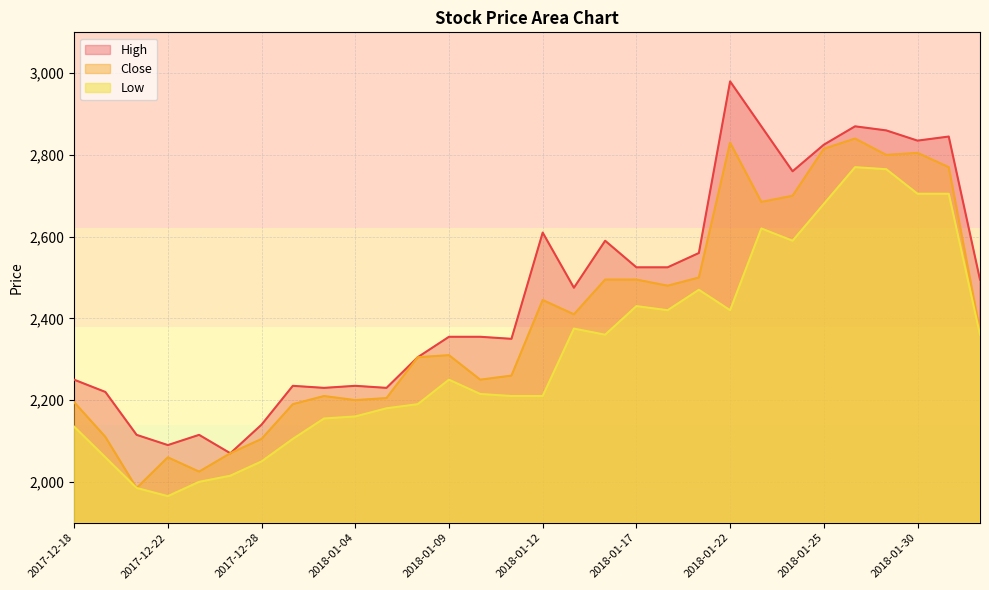

Reading left to right, transcribe all the data shown in this chart.

High: 2250	2220	2115	2090	2115	2070	2140	2235	2230	2235	2230	2305	2355	2355	2350	2610	2475	2590	2525	2525	2560	2980	2870	2760	2825	2870	2860	2835	2845	2495
Close: 2195	2110	1985	2060	2025	2070	2105	2190	2210	2200	2205	2305	2310	2250	2260	2445	2410	2495	2495	2480	2500	2830	2685	2700	2815	2840	2800	2805	2770	2370
Low: 2135	2060	1985	1965	2000	2015	2050	2105	2155	2160	2180	2190	2250	2215	2210	2210	2375	2360	2430	2420	2470	2420	2620	2590	2680	2770	2765	2705	2705	2360